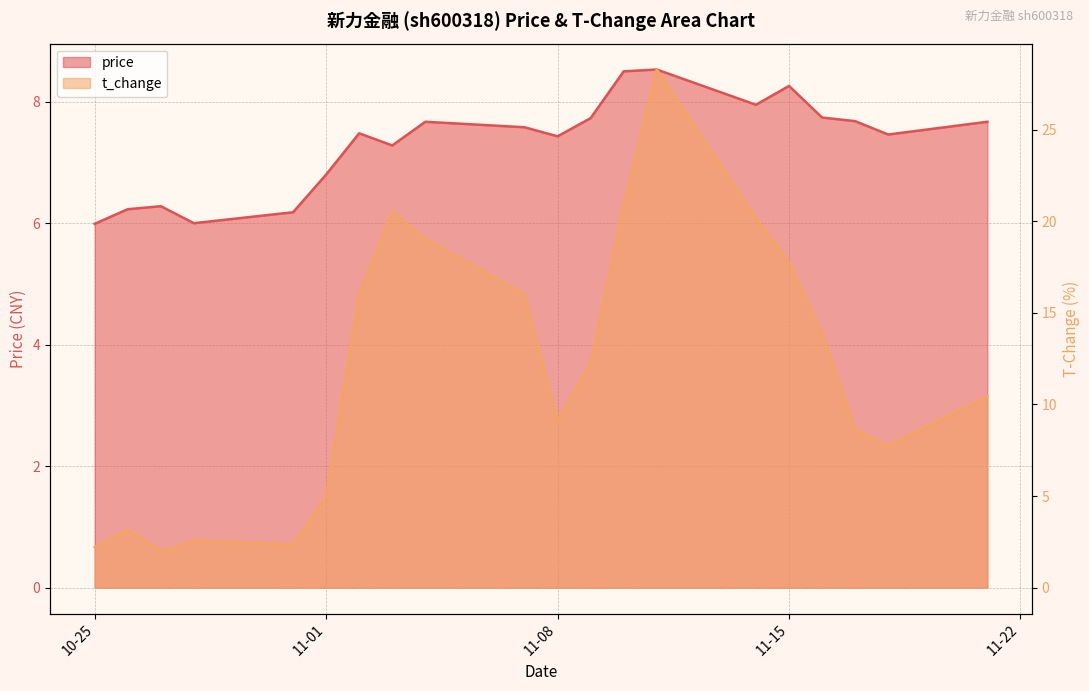

What is the average value of the price series?

7.3